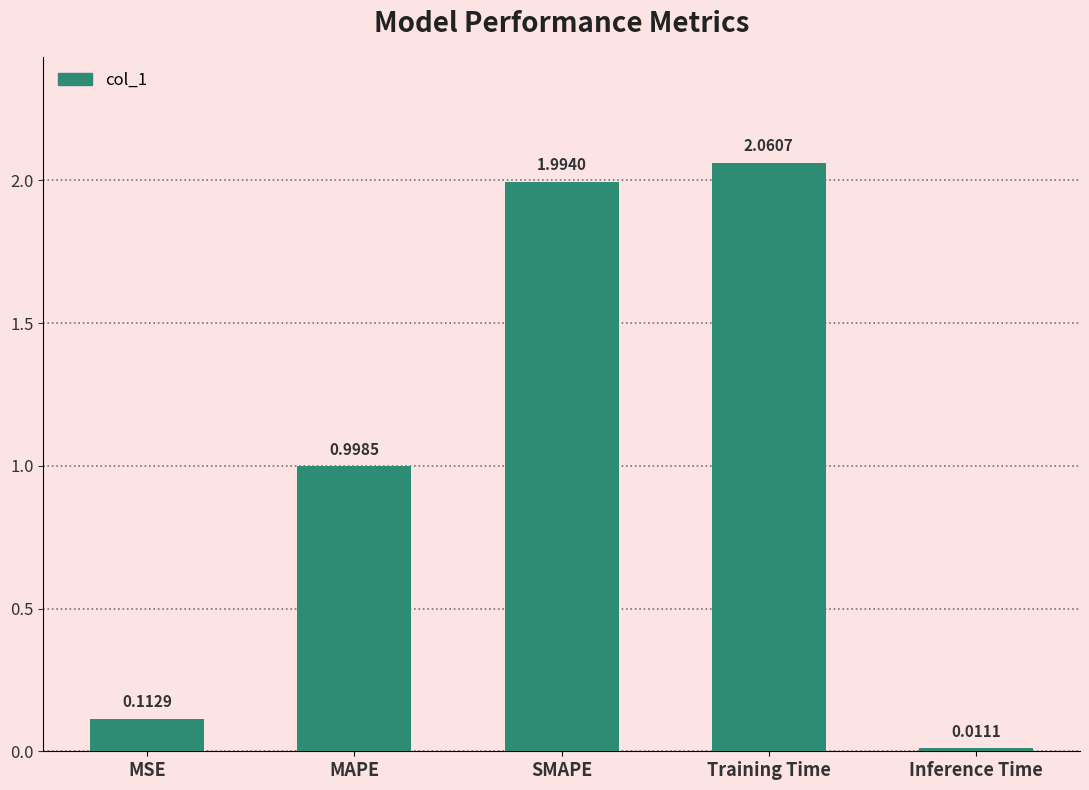

What is the difference between the maximum and second lowest values?

1.9